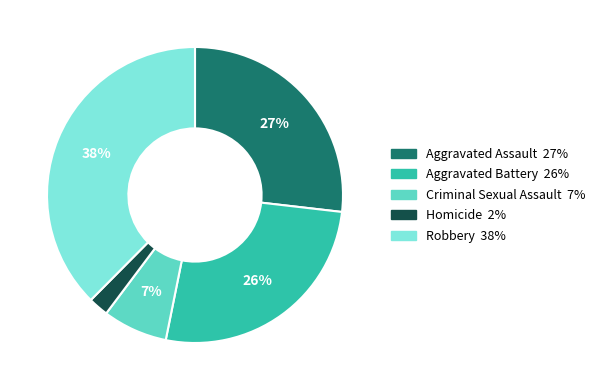

To the nearest percent, what is the combined percentage of Homicide and Robbery?

40%